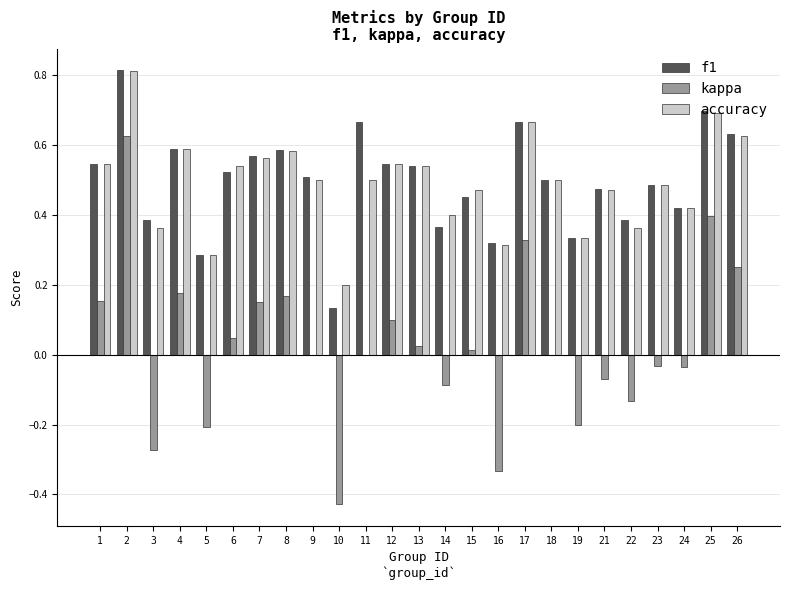

What is the total value across all series at 4?

1.4